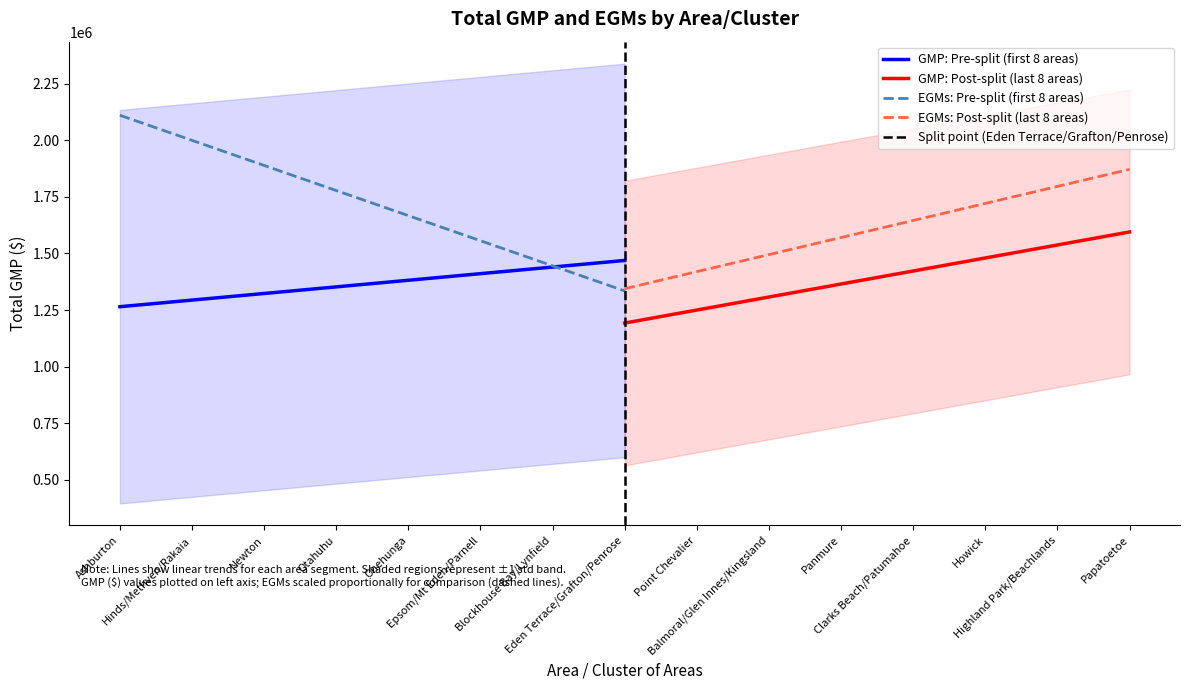

What is the spread (max minus min) of values at Newton?

833158.2